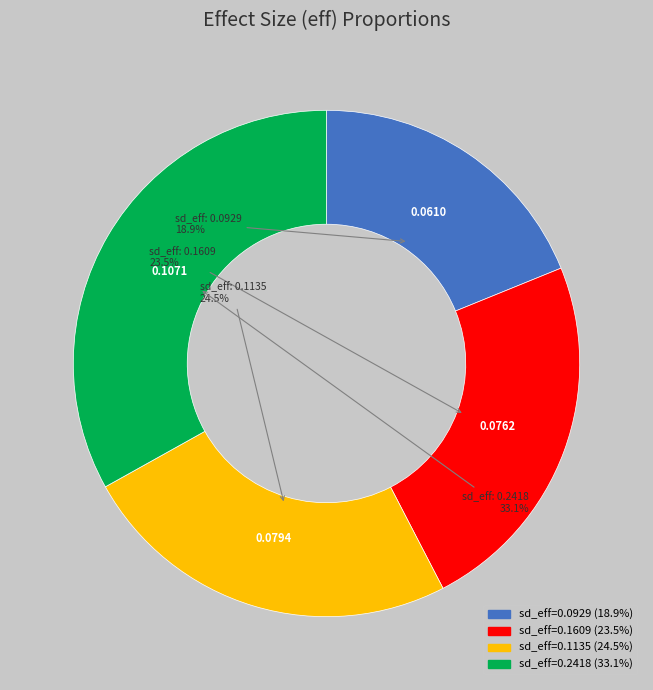

Does any single category account for the majority?

No